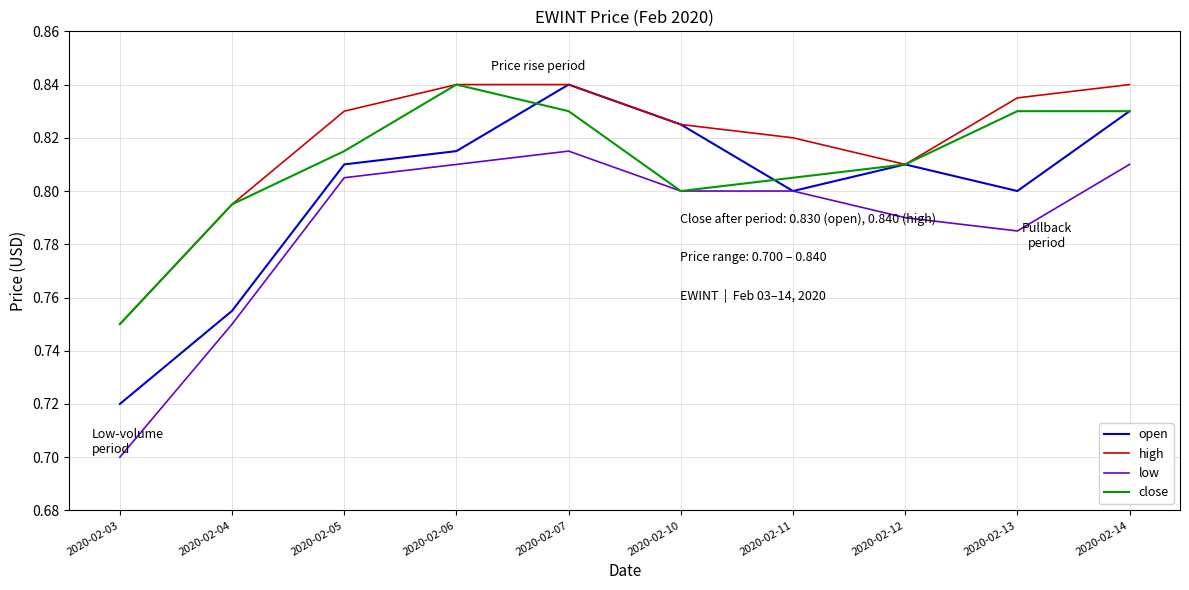

Rank the series by their average value, from lowest to highest.

low, open, close, high